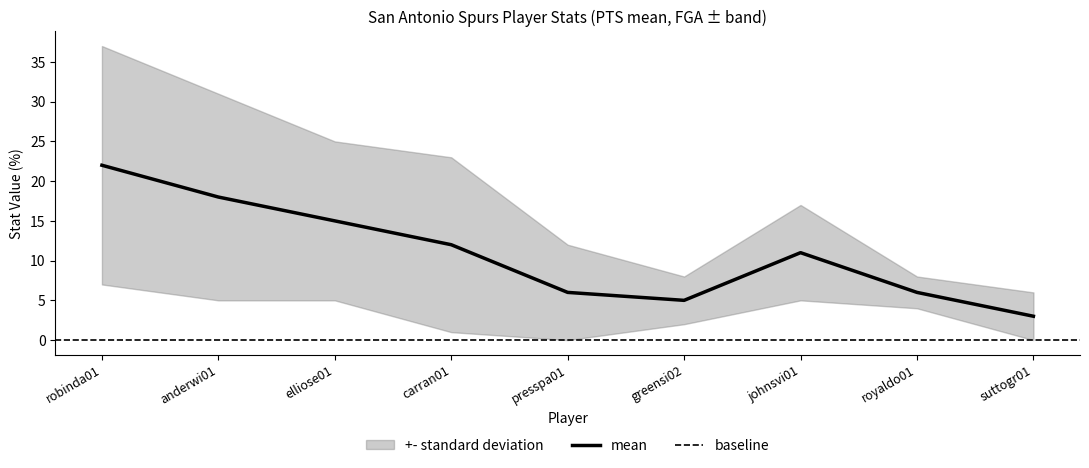

Which has a higher value, royaldo01 or robinda01?

robinda01